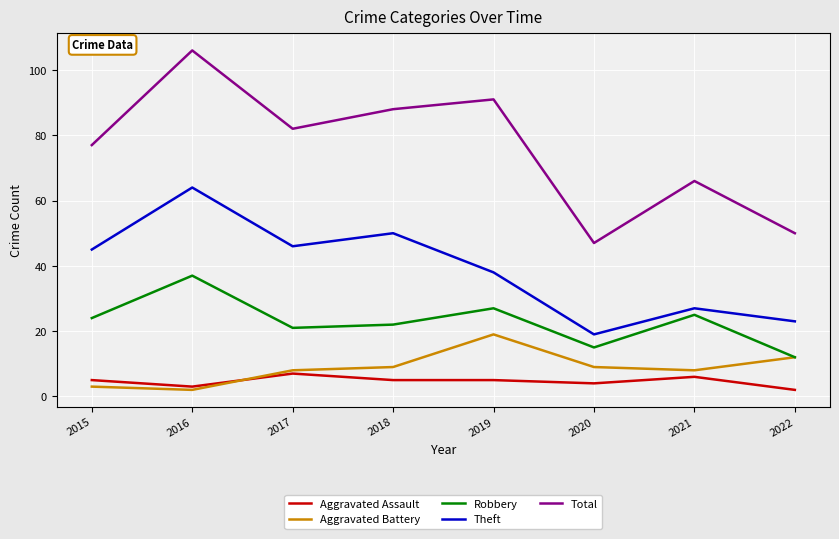

Does the chart display data point markers on the line(s)?

No